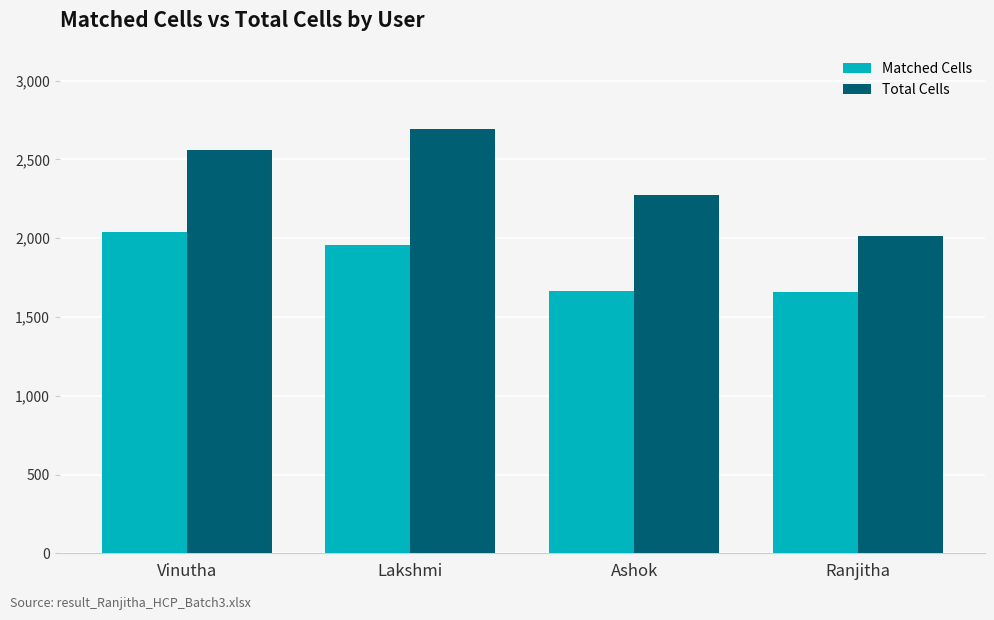

What is the difference between the highest and lowest values at Vinutha?

522